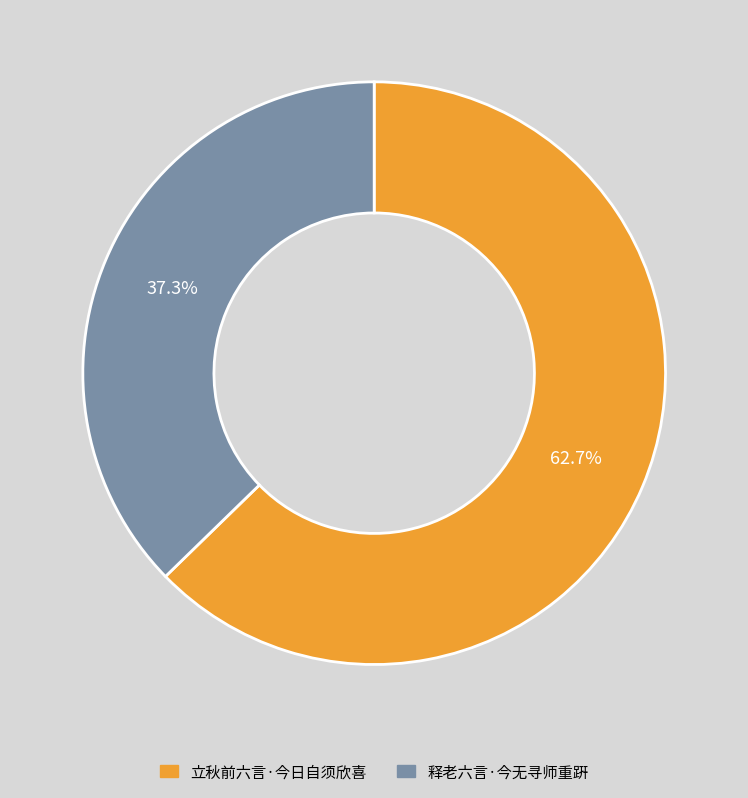

How many segments does this pie chart have?

2